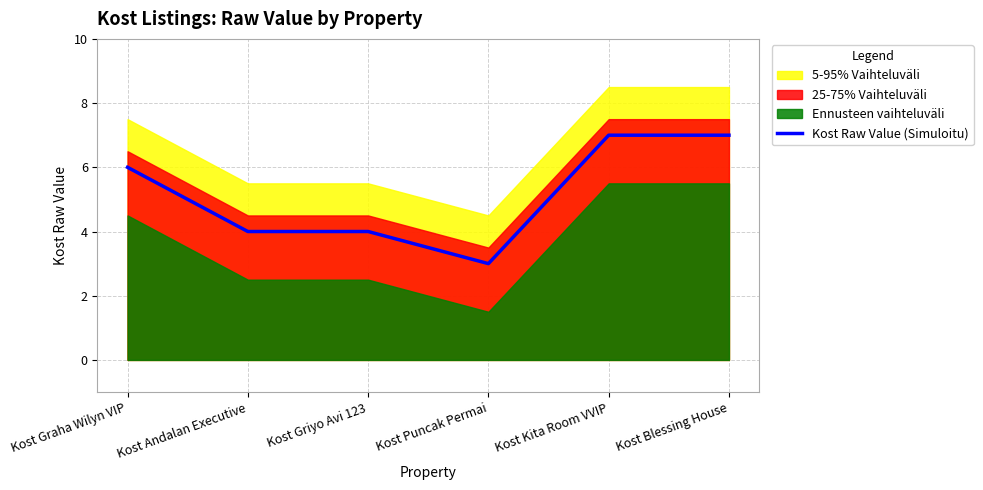

Which has a higher value, Kost Blessing House or Kost Kita Room VVIP?

Kost Blessing House